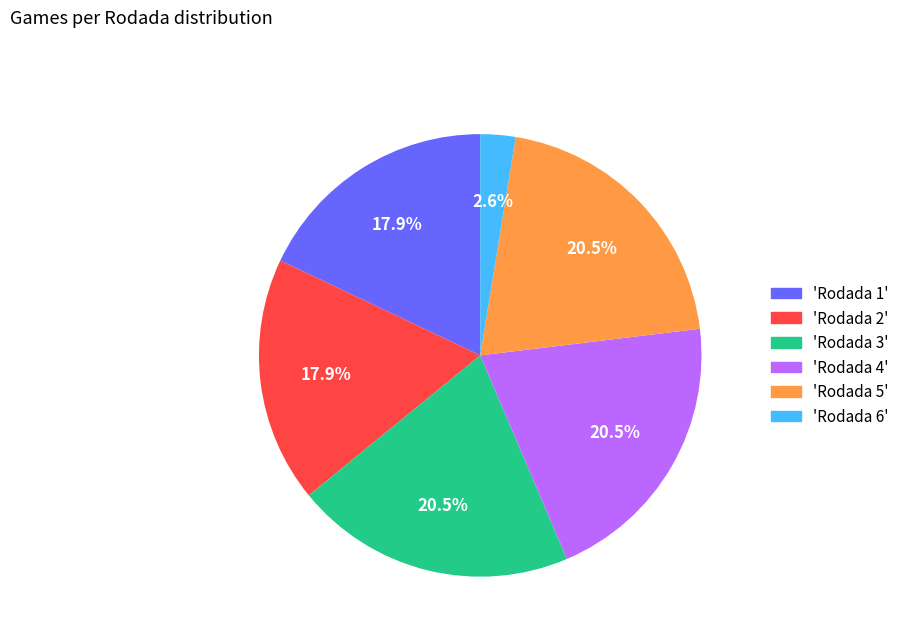

Is there a majority slice in this chart?

No